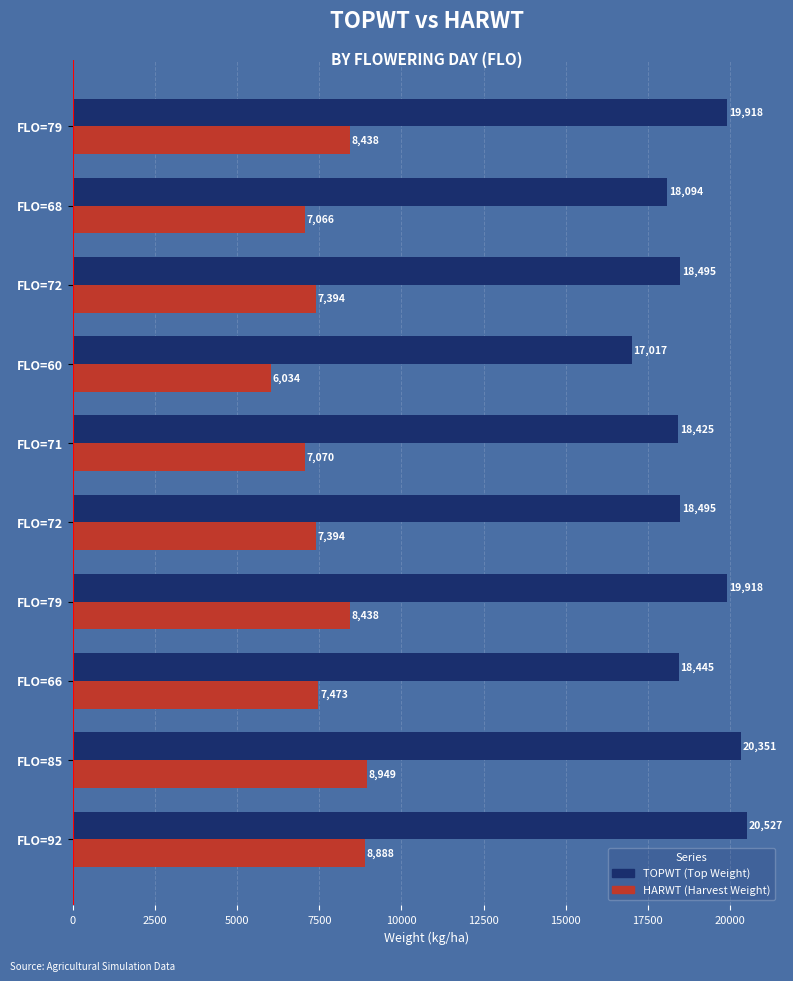

Count the number of data series in this chart.

2